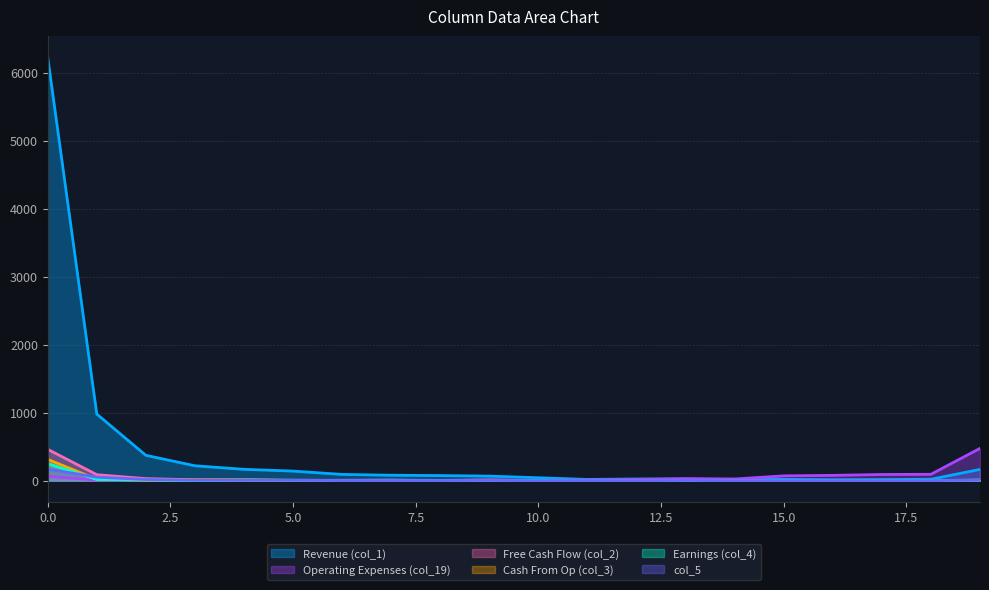

At 19, list the series in order from largest to smallest.

col_19, col_1, col_4, col_3, col_5, col_2